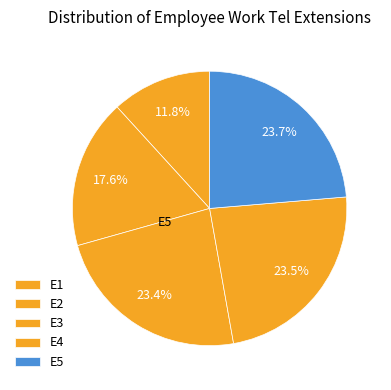

Count the number of slices in the pie.

5